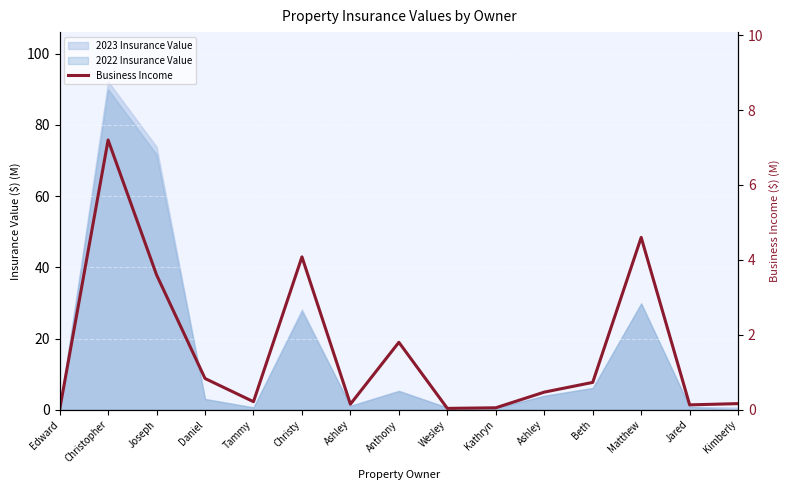

What is the average value?

1.6